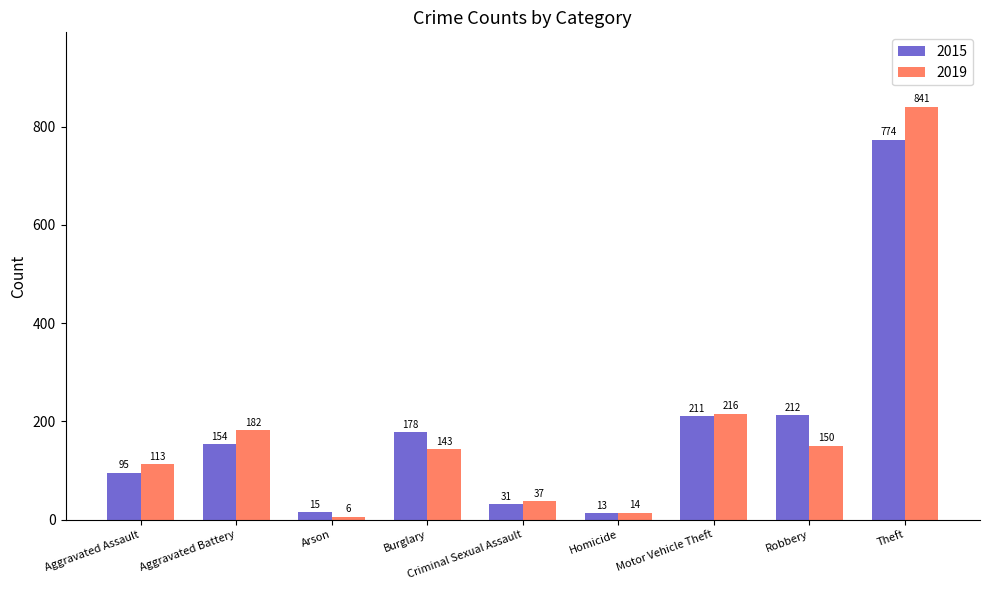

What is the total value across all series at Robbery?

362